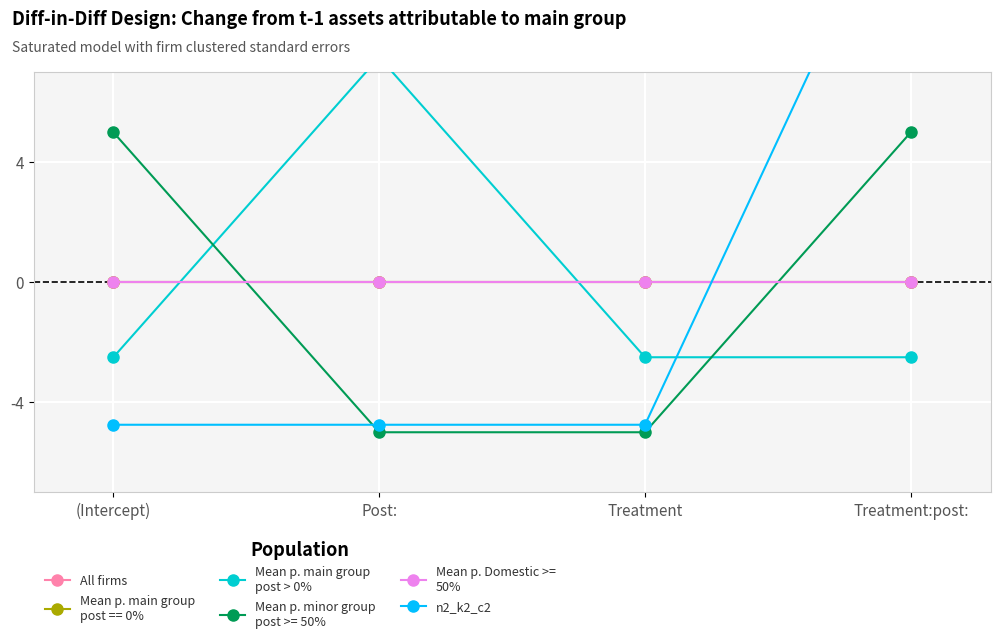

Read the Mean p. main group
post > 0% value at Treatment:post:.

-2.5